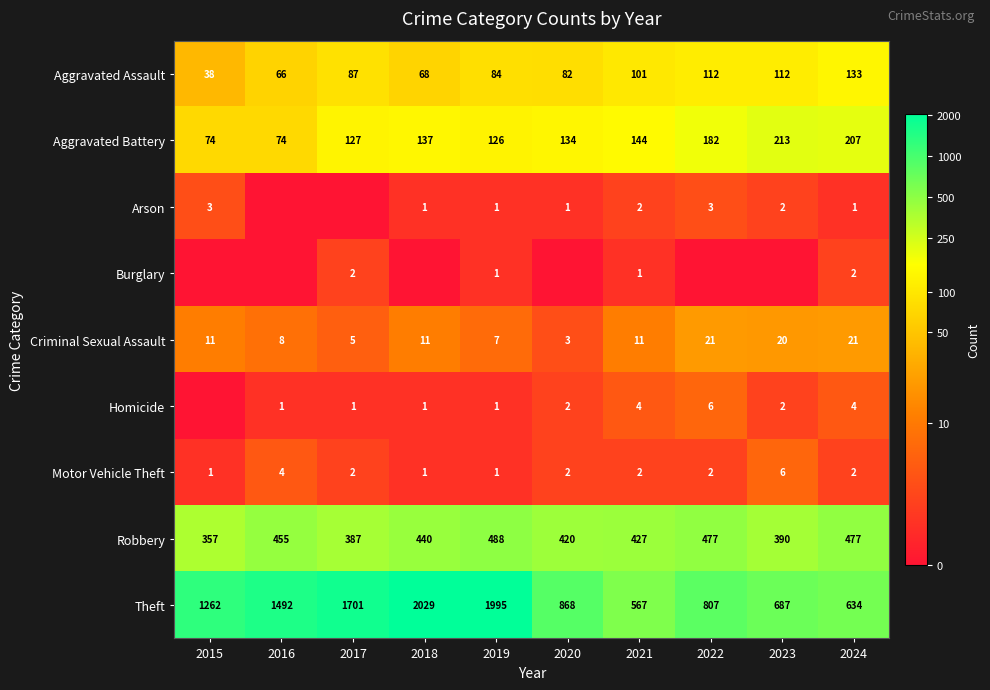

What is the difference between the highest and lowest values at 2019?

1994